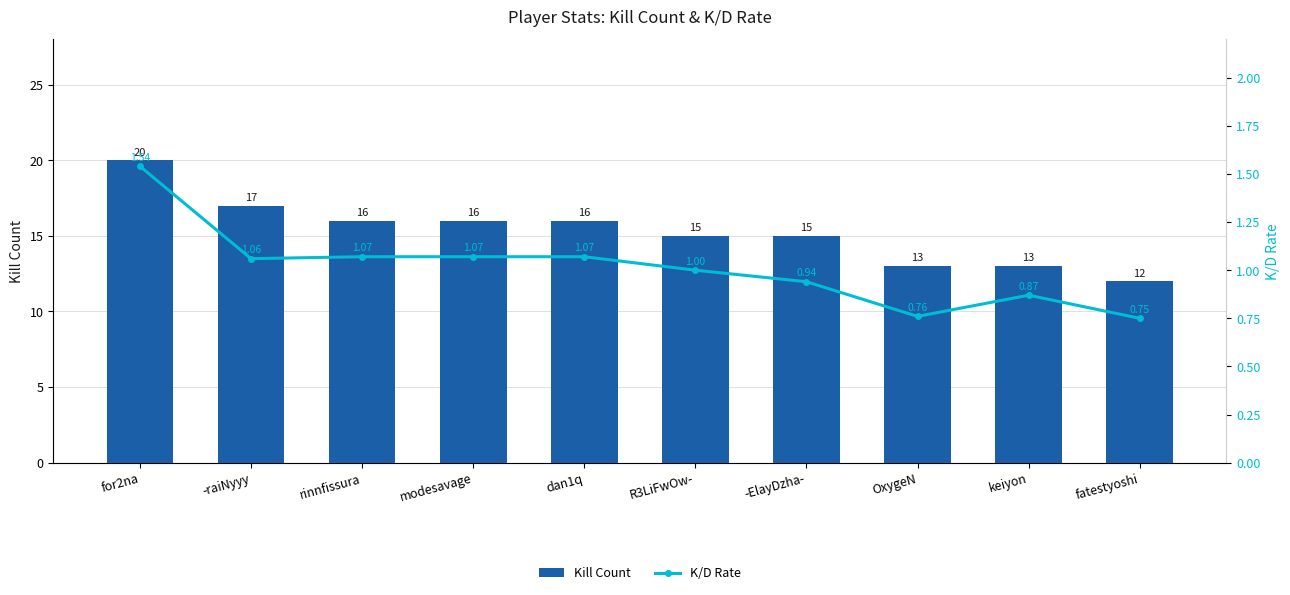

What is the difference between the maximum and minimum values in the K/D Rate series?

0.8